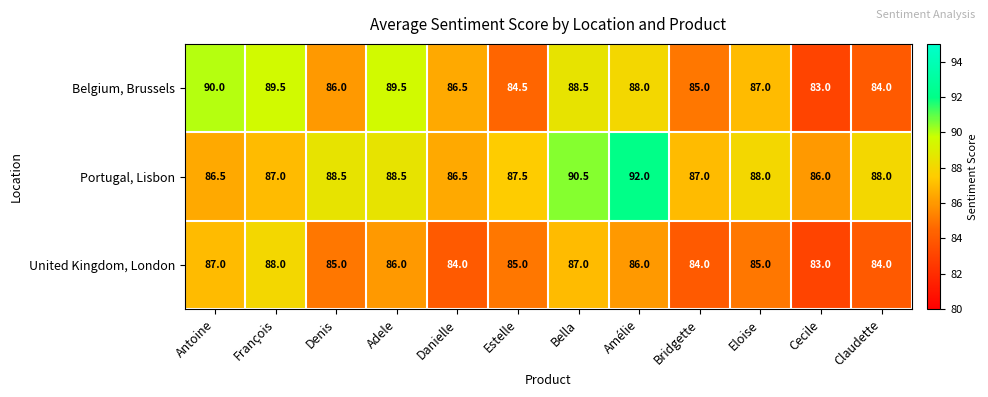

What is the difference between the maximum and minimum values in the United Kingdom, London series?

5.0